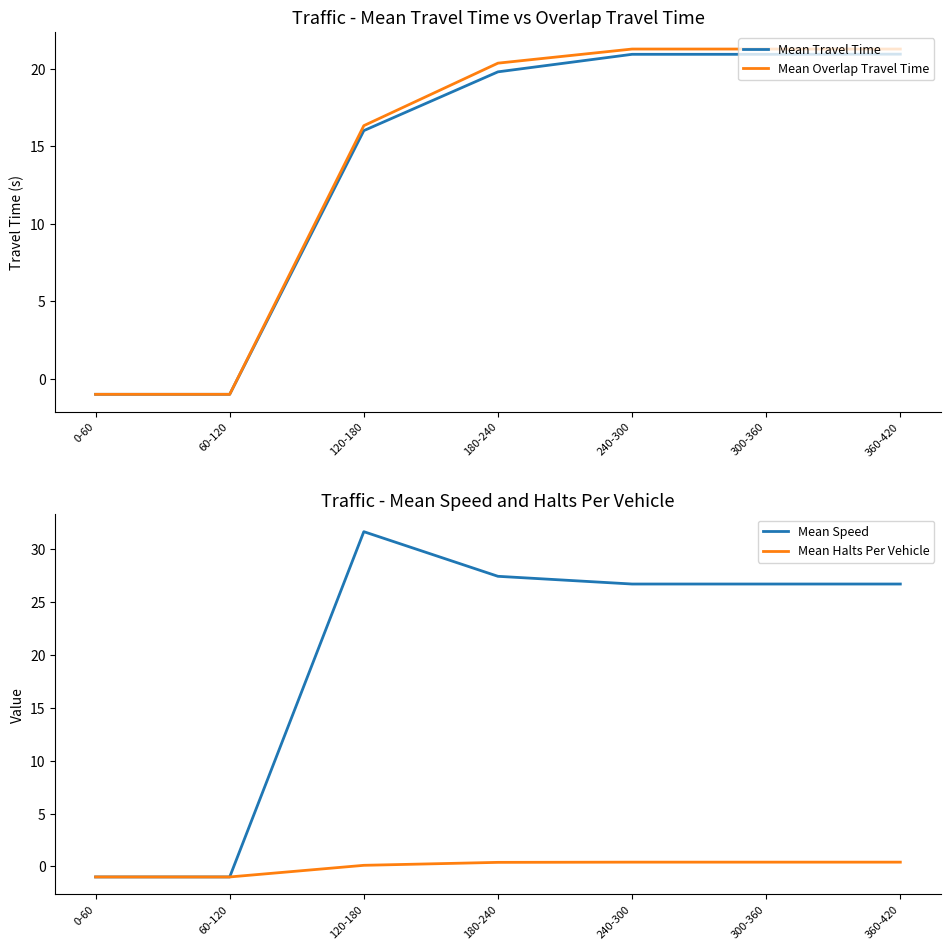

True or false: Mean Halts Per Vehicle and Mean Speed intersect in this chart.

False